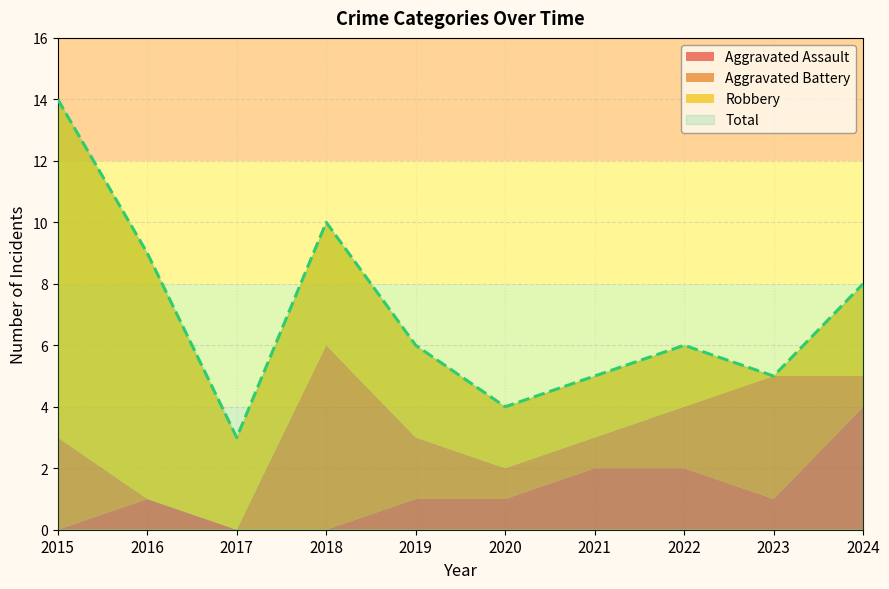

True or false: Robbery has a value of 8 at 2016.

True